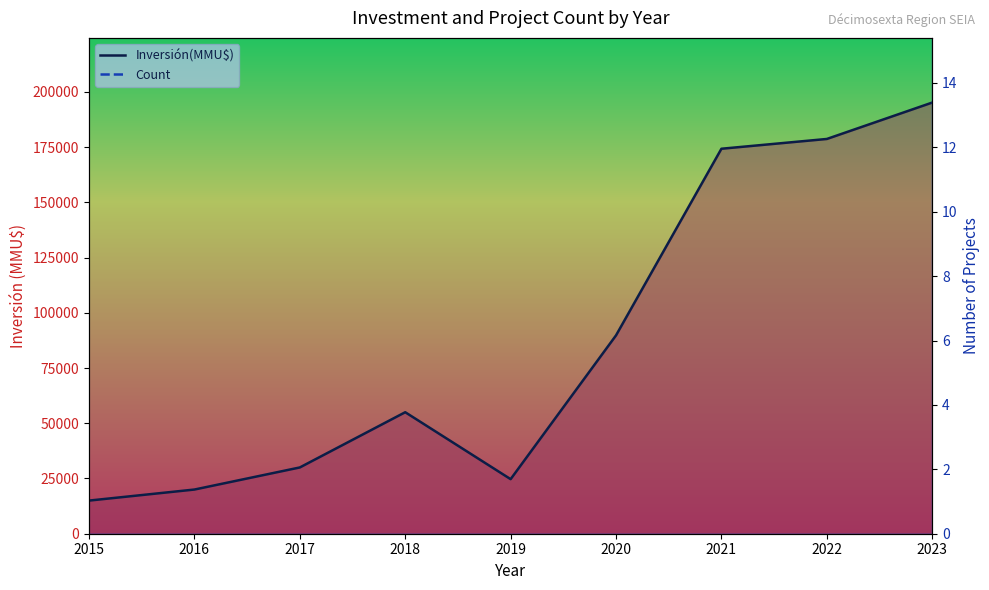

What value does the Count series have at 2022?

162642.5